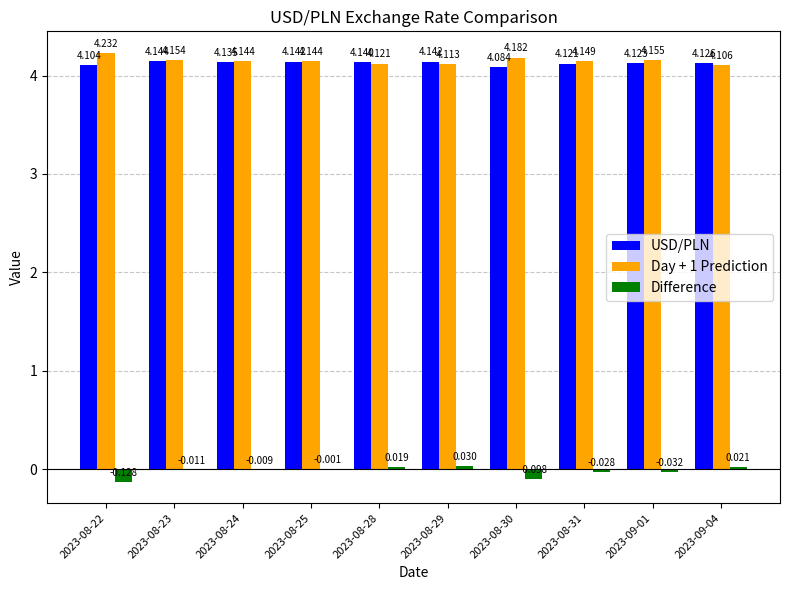

True or false: Day + 1 Prediction has a value of 4.1 at 2023-08-24.

True